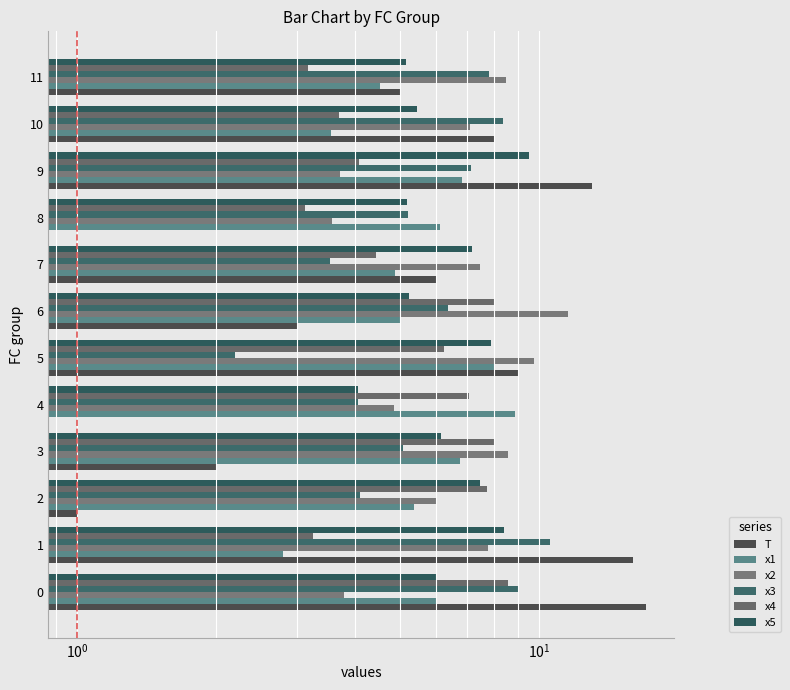

What is the label of the 7th bar from the left?

6